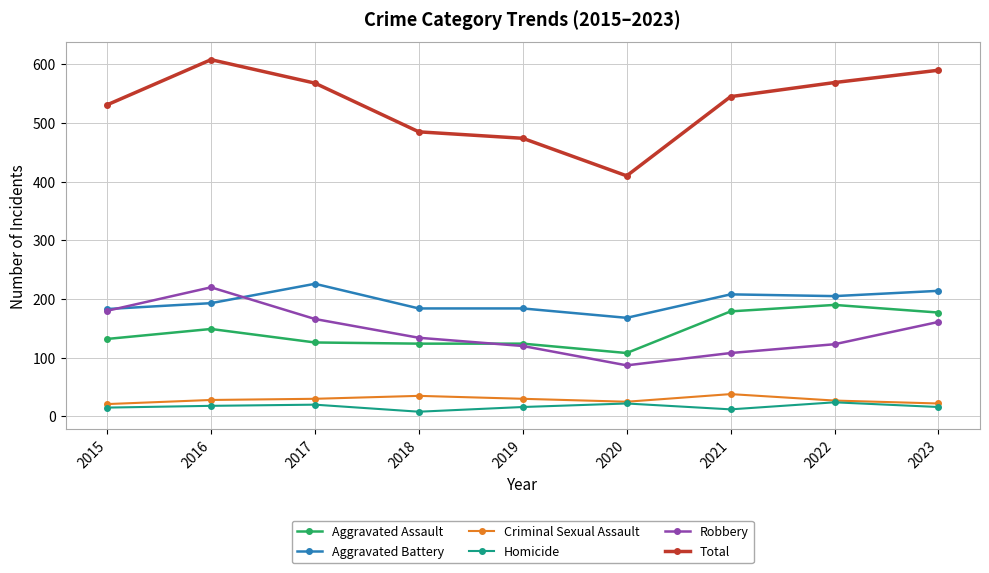

Between 2017 and 2018, which series saw the biggest shift?

Total